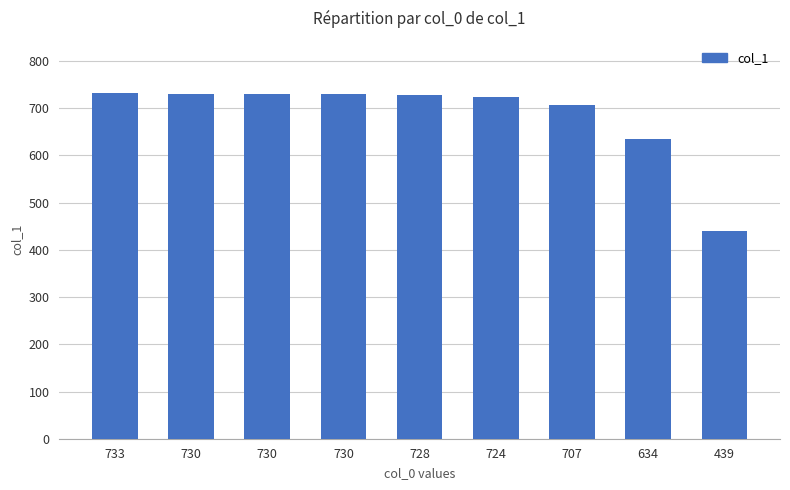

How many bars are there in total?

9